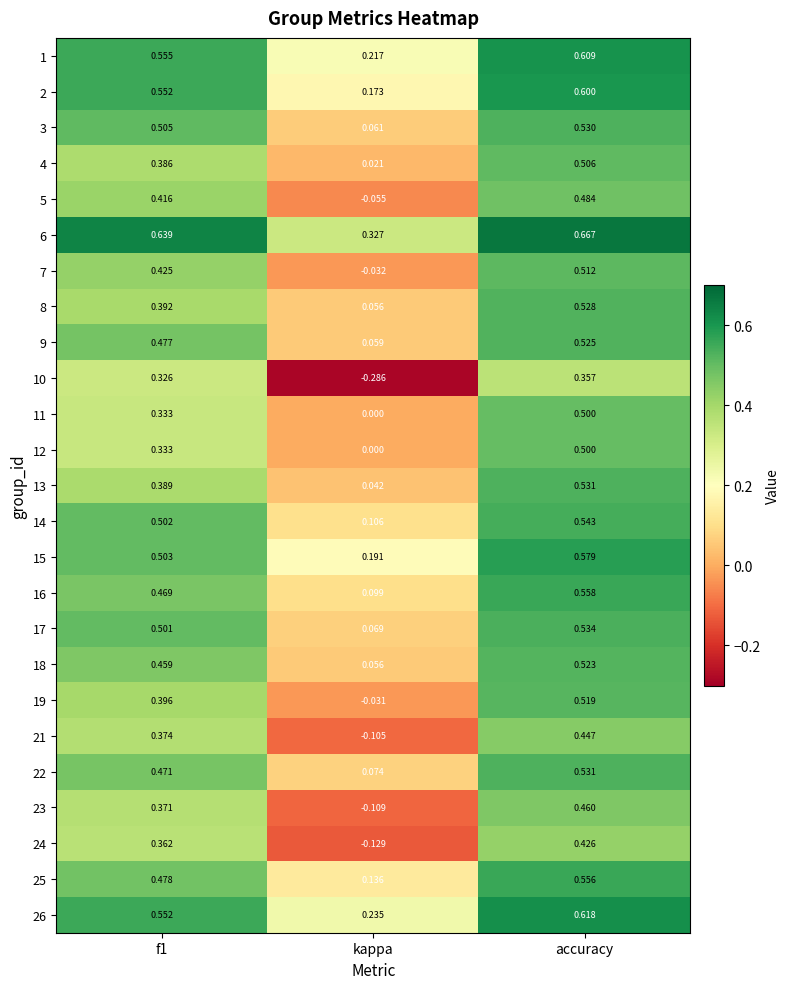

At which category does the chart reach its minimum across all series?

kappa